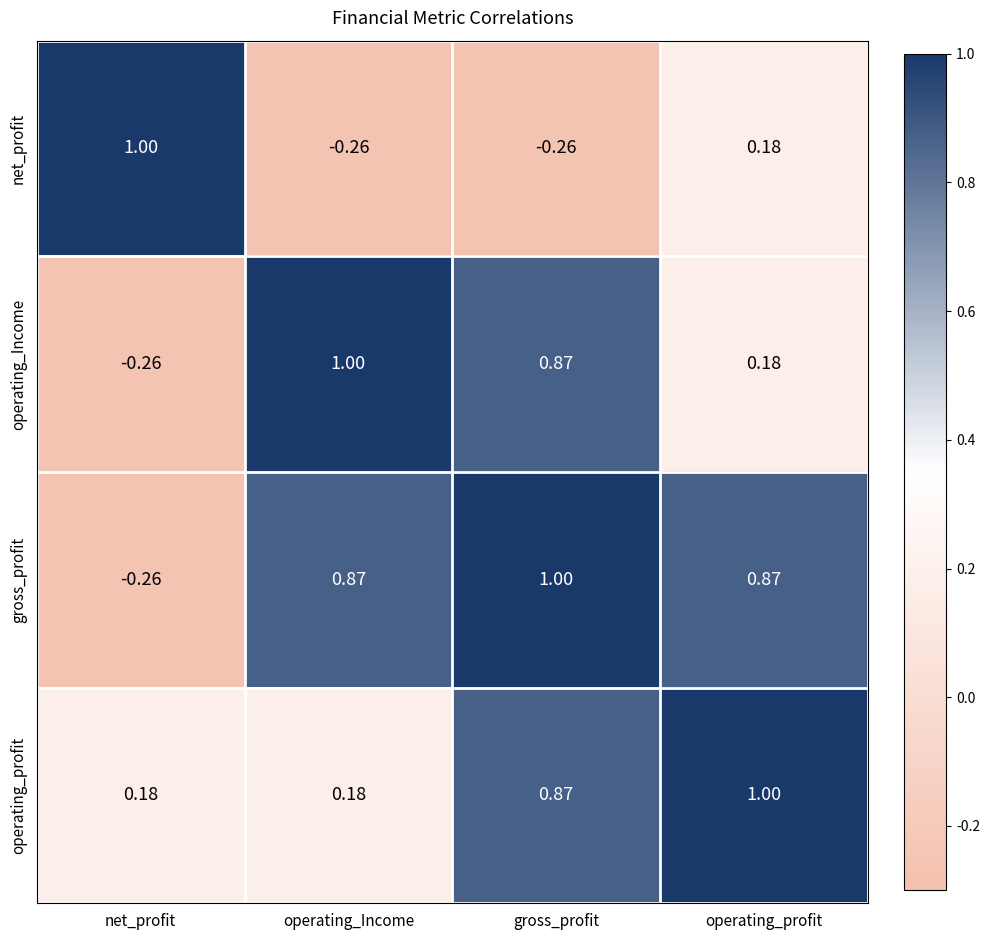

Rank the categories by operating_Income value from highest to lowest.

operating_Income, gross_profit, operating_profit, net_profit